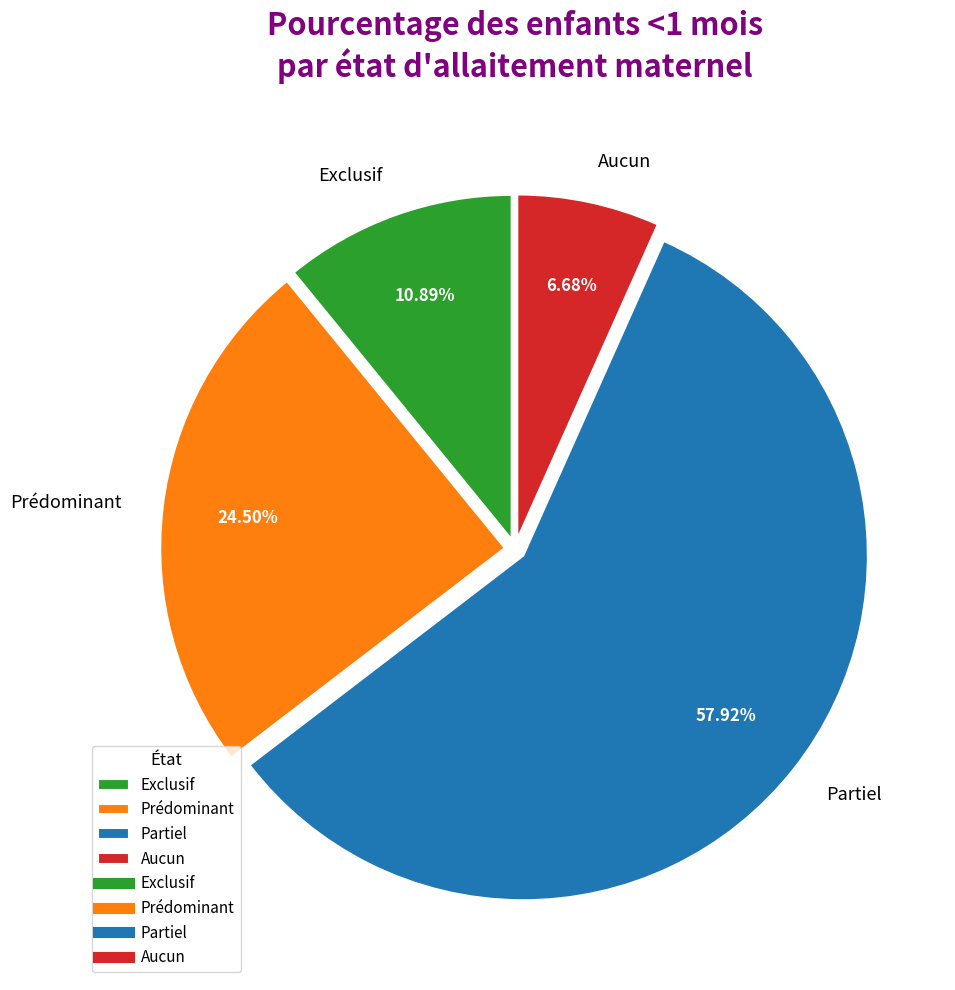

To the nearest percent, what portion does Partiel represent?

58%